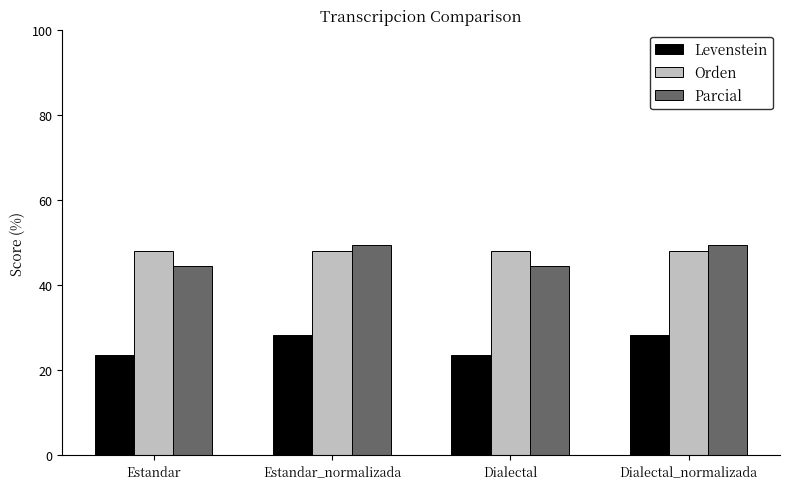

At how many categories does at least one series exceed 39?

4